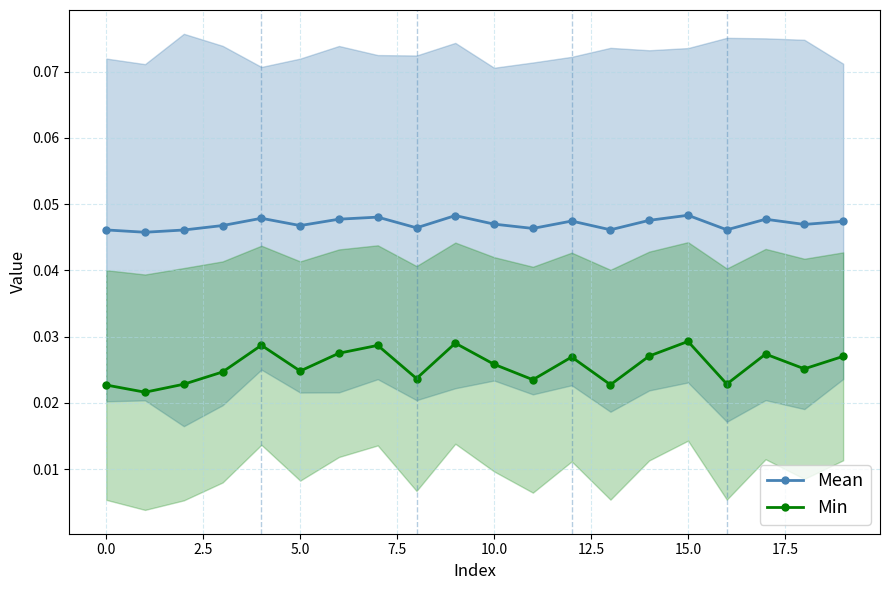

At 15, list the series in order from smallest to largest.

Min, Mean